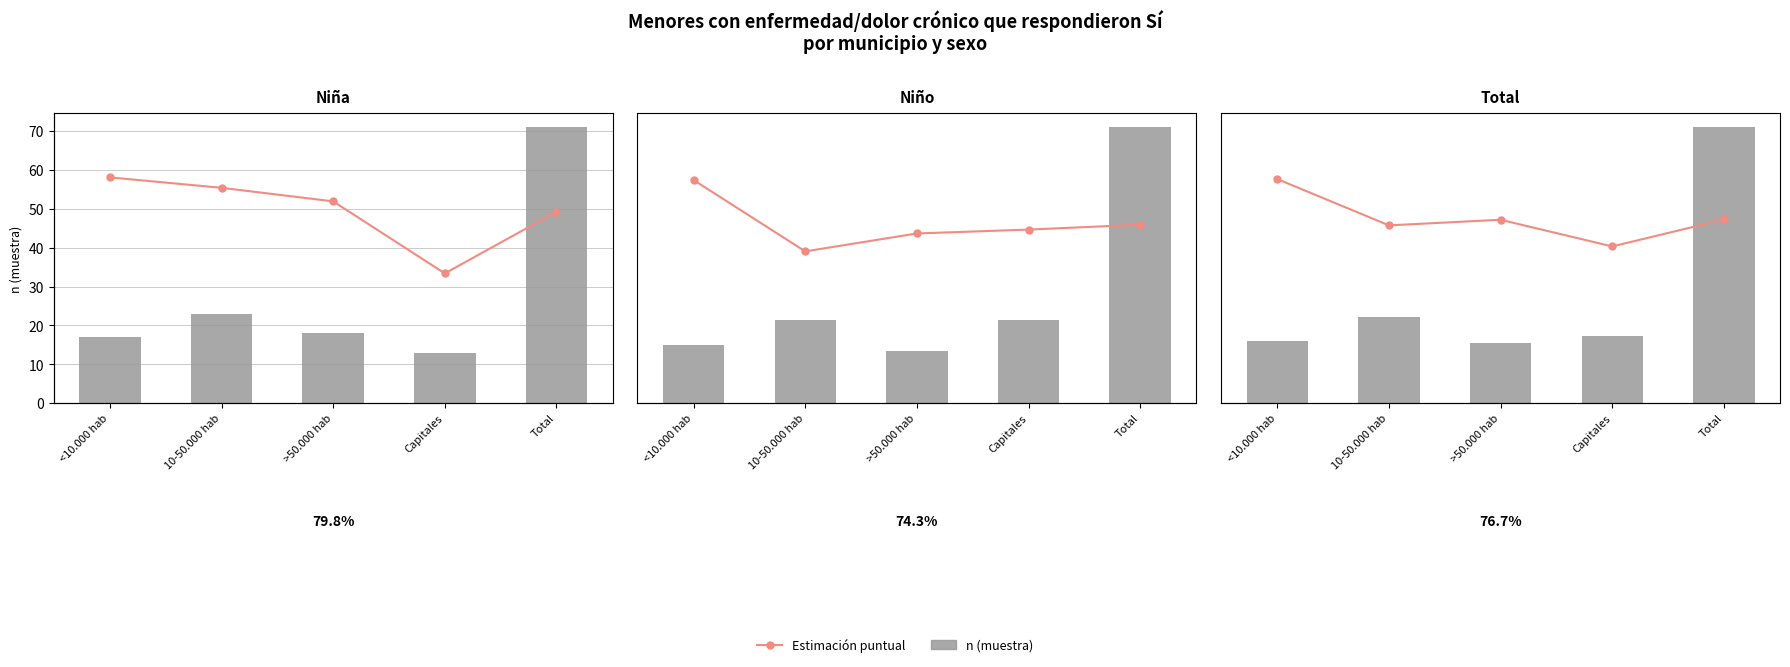

Where is Niña n (muestra) nearest to the value 42?

10-50.000 hab